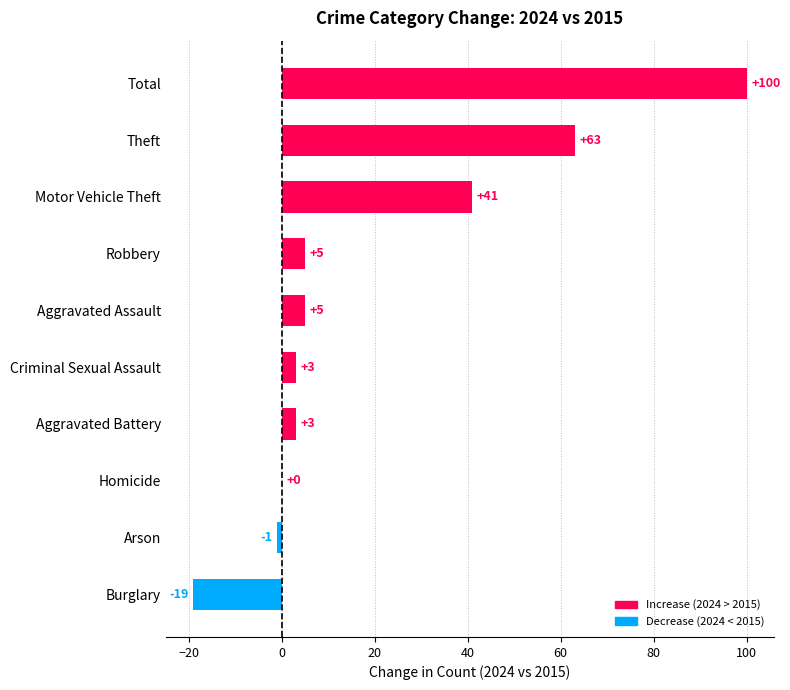

What is the sum of all values?

200